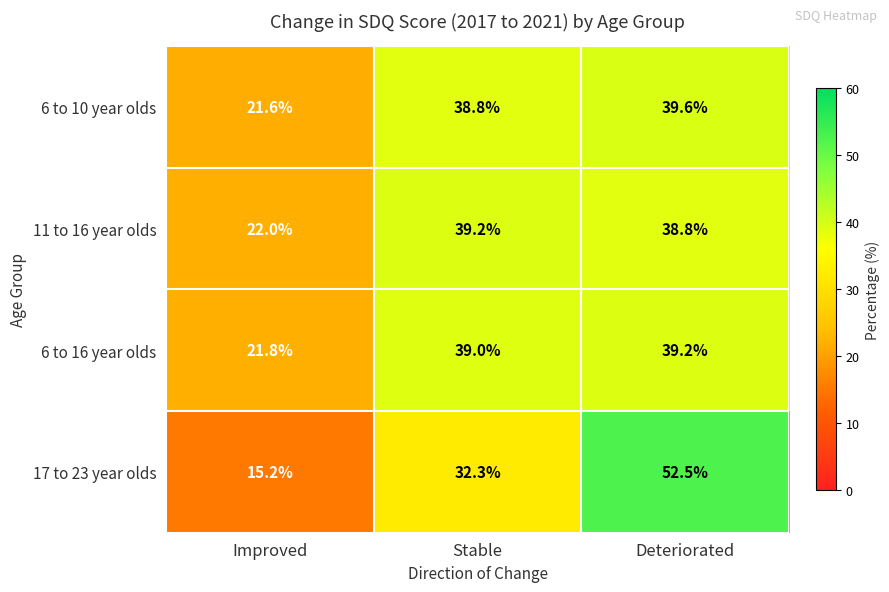

Which series has the largest range (max minus min)?

17 to 23 year olds